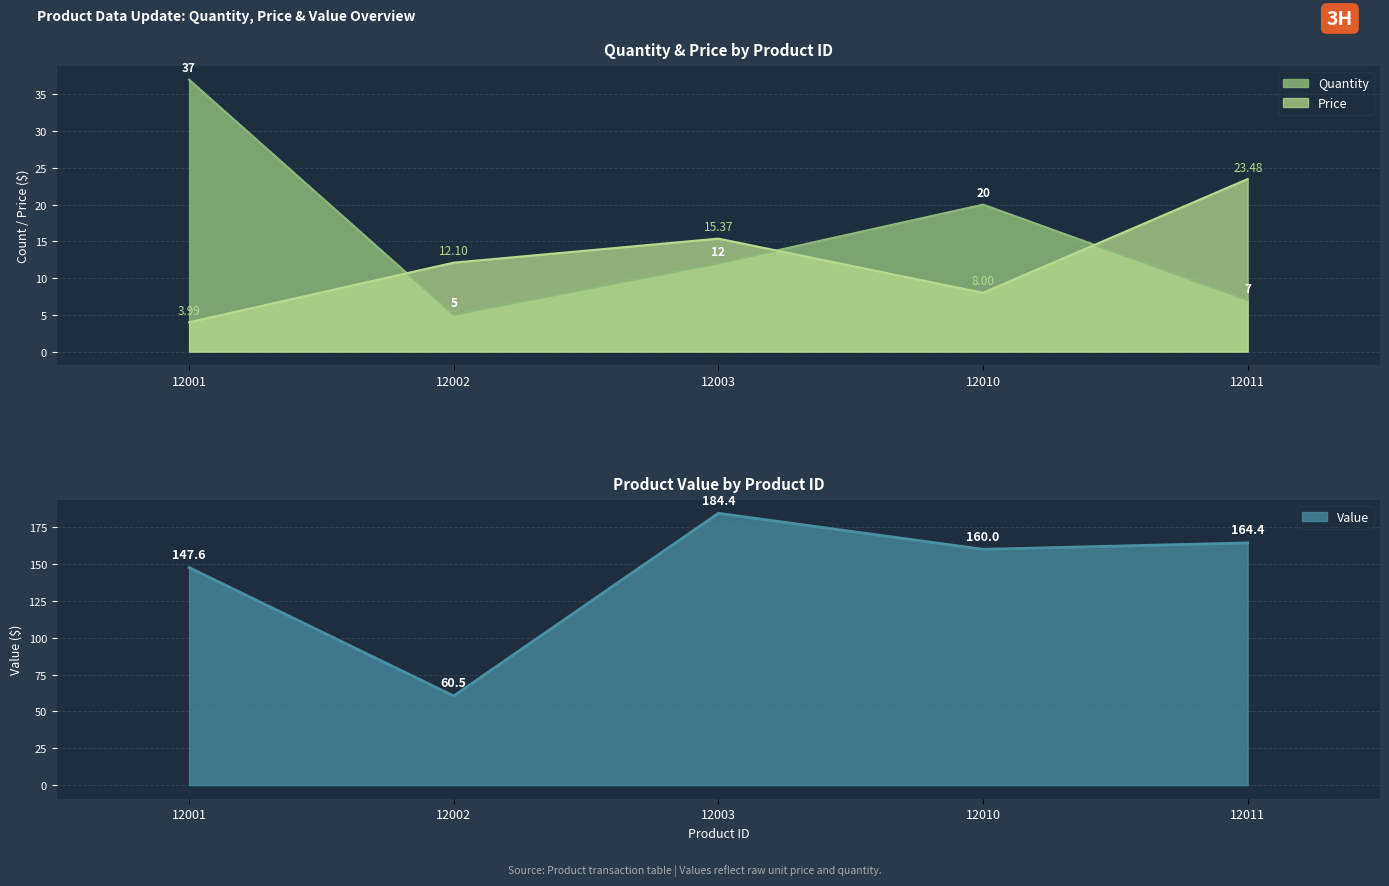

How many interior local peaks does the Quantity series have?

1